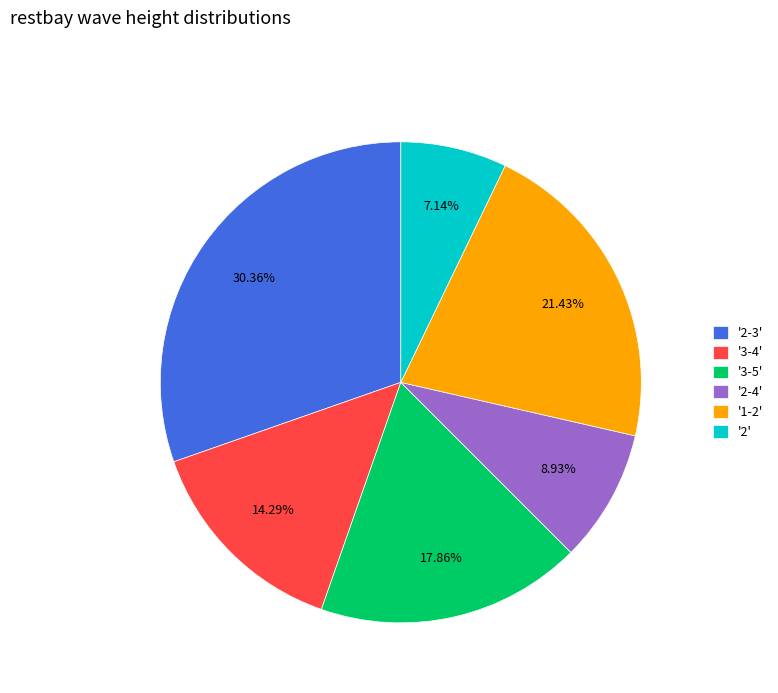

Which has a higher value, '3-5' or '1-2'?

'1-2'